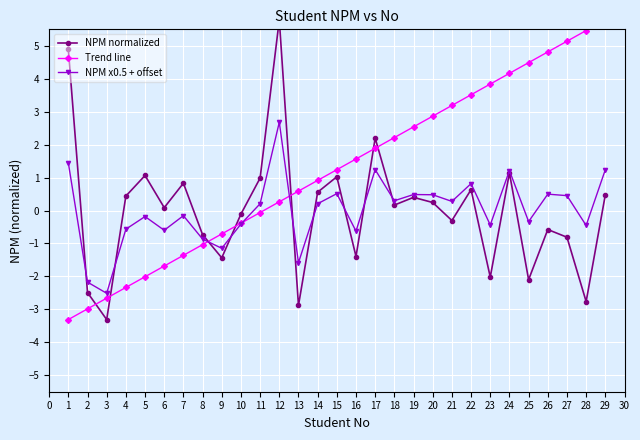

Is it true that NPM x0.5 + offset equals -0.3 at 25?

True